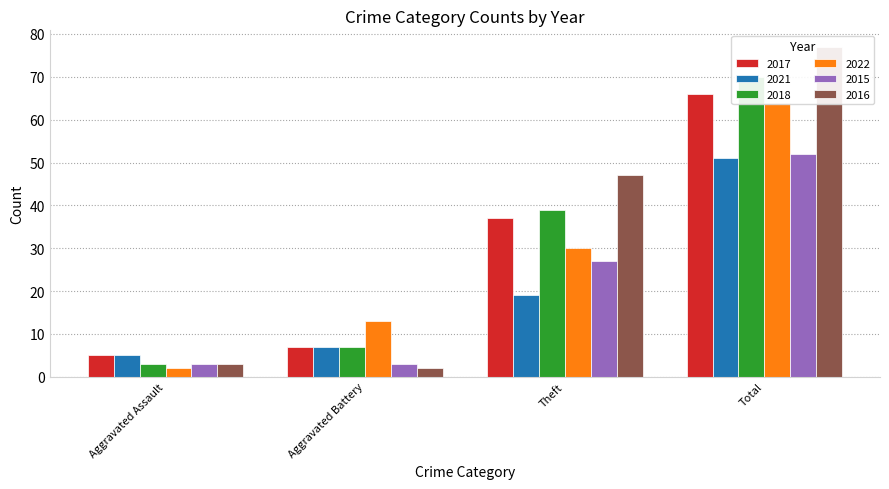

The value of 2022 at Aggravated Battery is 13. True or false?

True